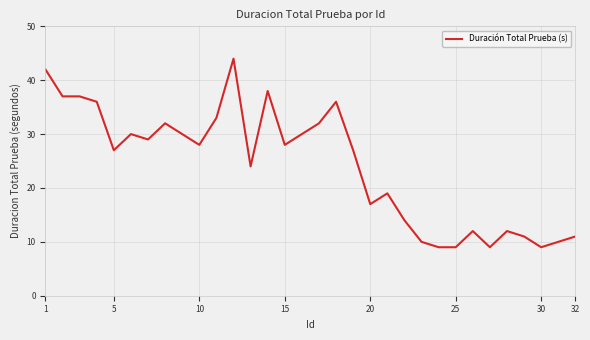

What is the difference between the maximum and minimum values?

35